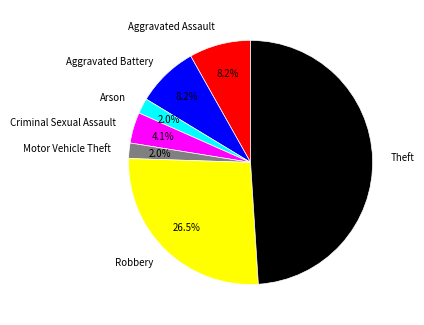

To the nearest percent, what is the combined percentage of Aggravated Assault and Motor Vehicle Theft?

10%